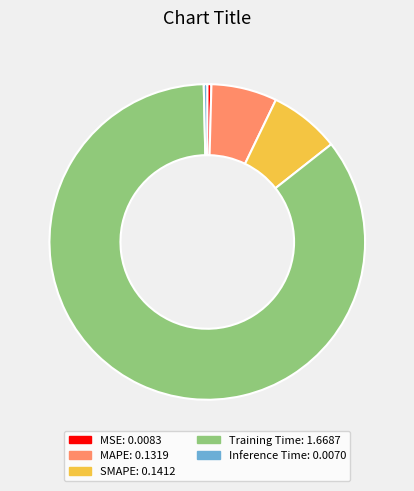

Which category has the biggest portion of the pie?

Training Time